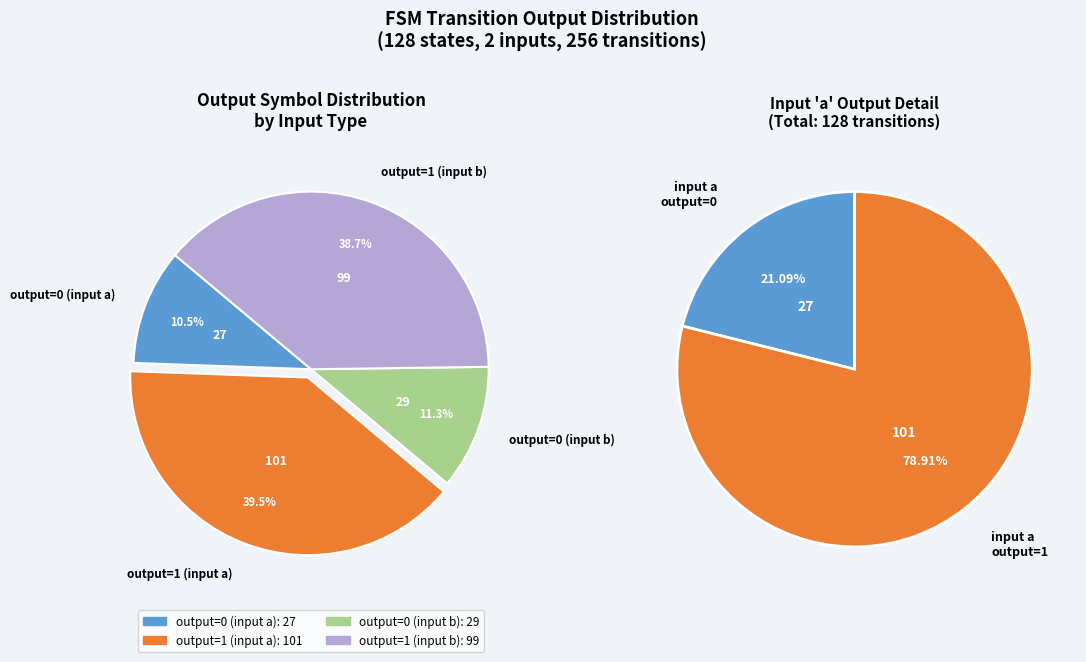

To the nearest percent, what is the average slice percentage?

25%